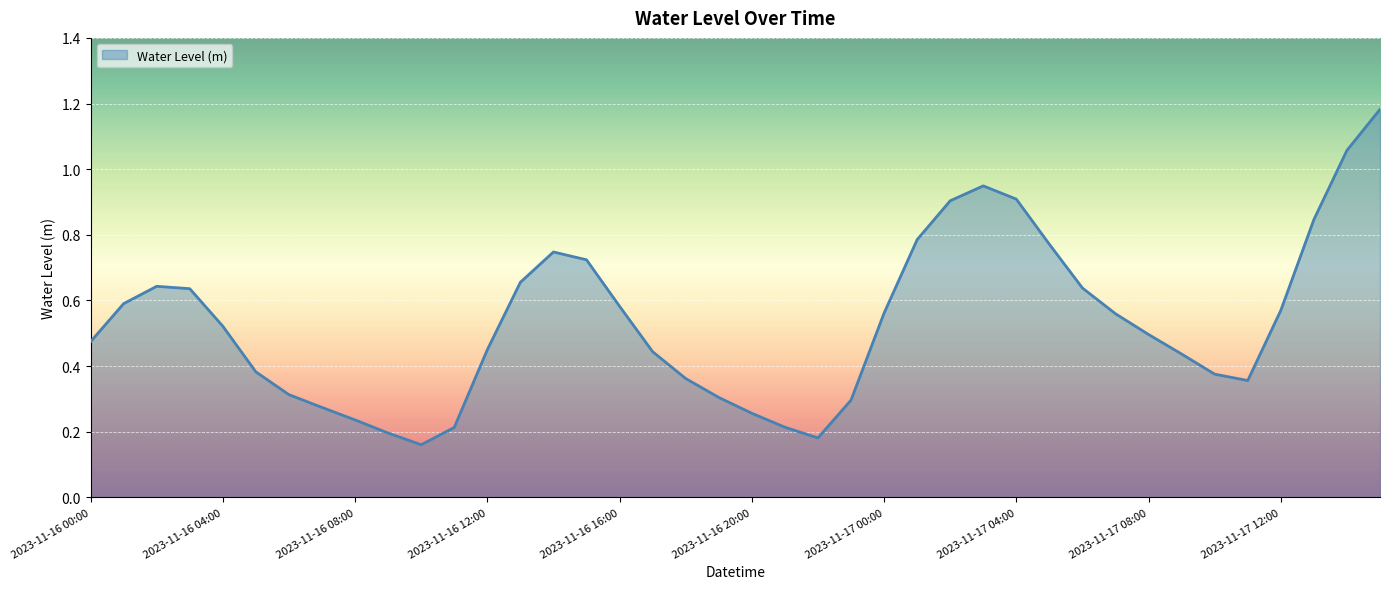

Reading left to right, list all the values displayed in this chart.

2023-11-16 00:00=0.5	2023-11-16 01:00=0.6	2023-11-16 02:00=0.6	2023-11-16 03:00=0.6	2023-11-16 04:00=0.5	2023-11-16 05:00=0.4	2023-11-16 06:00=0.3	2023-11-16 07:00=0.3	2023-11-16 08:00=0.2	2023-11-16 09:00=0.2	2023-11-16 10:00=0.2	2023-11-16 11:00=0.2	2023-11-16 12:00=0.4	2023-11-16 13:00=0.7	2023-11-16 14:00=0.7	2023-11-16 15:00=0.7	2023-11-16 16:00=0.6	2023-11-16 17:00=0.4	2023-11-16 18:00=0.4	2023-11-16 19:00=0.3	2023-11-16 20:00=0.3	2023-11-16 21:00=0.2	2023-11-16 22:00=0.2	2023-11-16 23:00=0.3	2023-11-17 00:00=0.6	2023-11-17 01:00=0.8	2023-11-17 02:00=0.9	2023-11-17 03:00=0.9	2023-11-17 04:00=0.9	2023-11-17 05:00=0.8	2023-11-17 06:00=0.6	2023-11-17 07:00=0.6	2023-11-17 08:00=0.5	2023-11-17 09:00=0.4	2023-11-17 10:00=0.4	2023-11-17 11:00=0.4	2023-11-17 12:00=0.6	2023-11-17 13:00=0.8	2023-11-17 14:00=1.1	2023-11-17 15:00=1.2